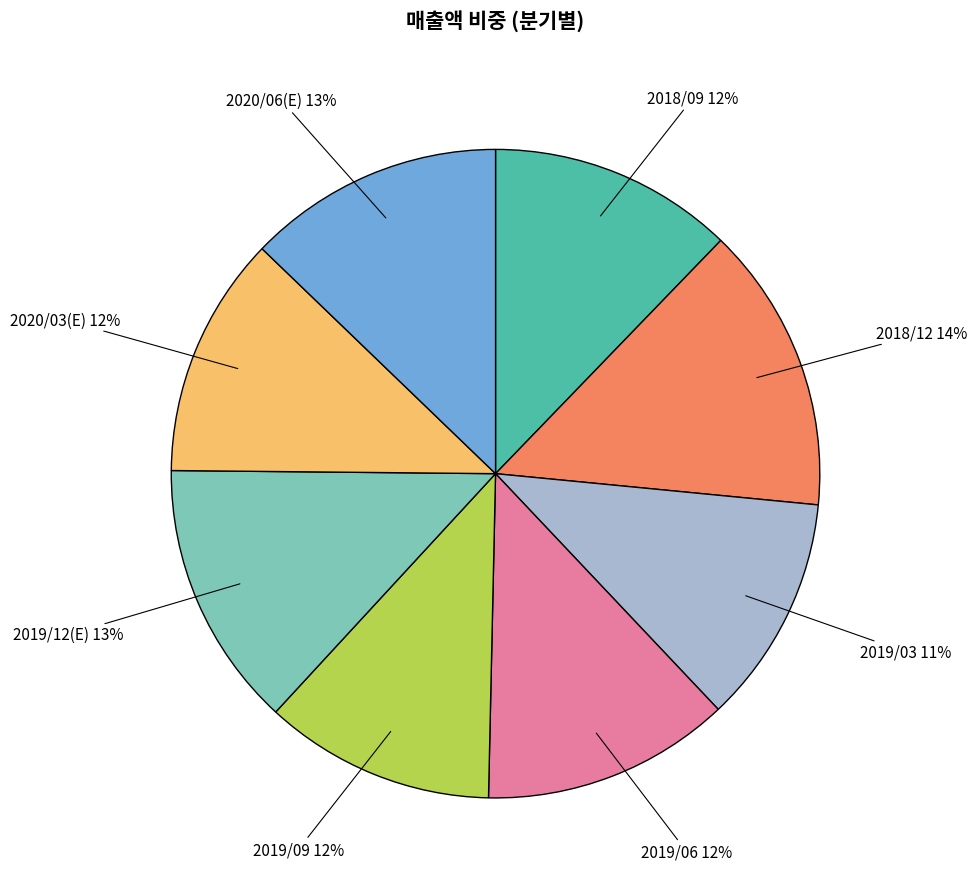

To the nearest percent, what is the difference between the largest and smallest slice percentages?

3%